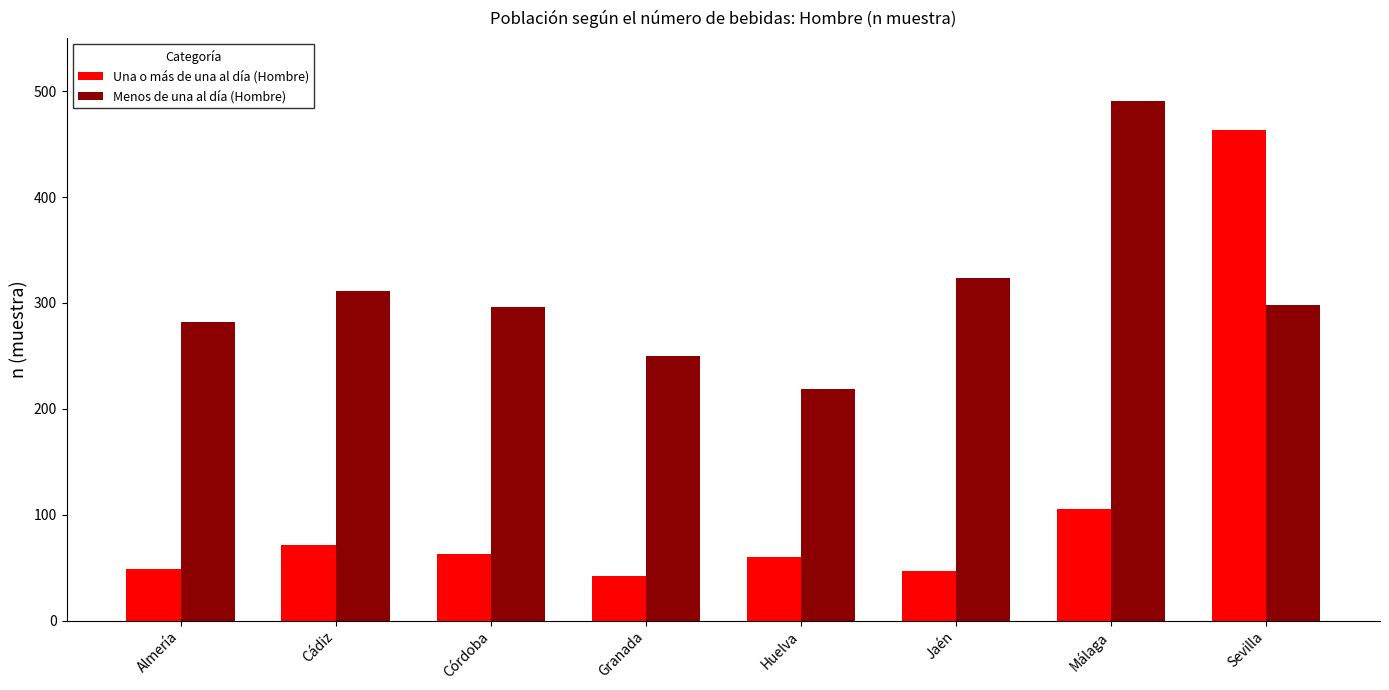

What is the difference between the Una o más de una al día (Hombre) values at Málaga and Granada?

63